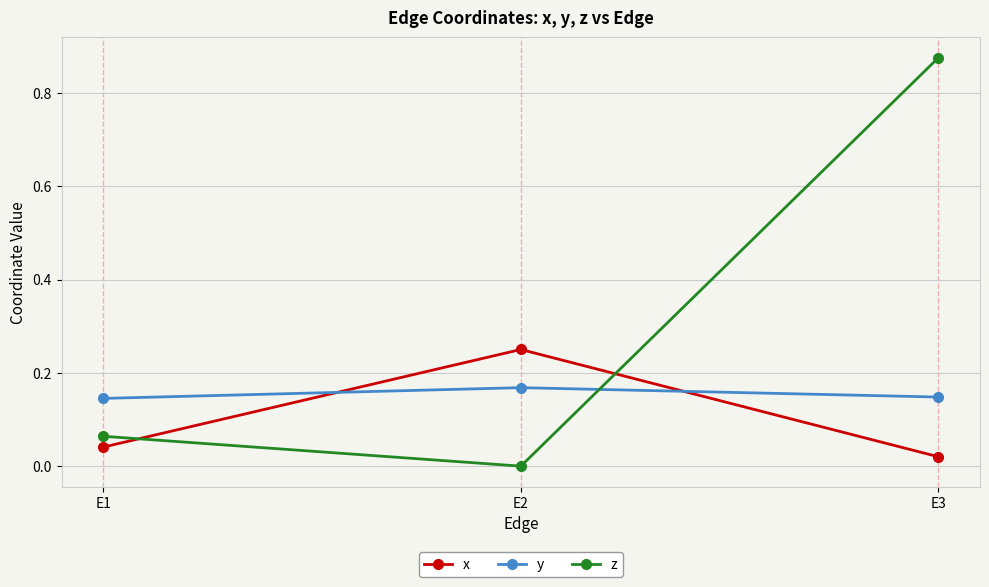

Between E1 and E3, which series saw the biggest shift?

z